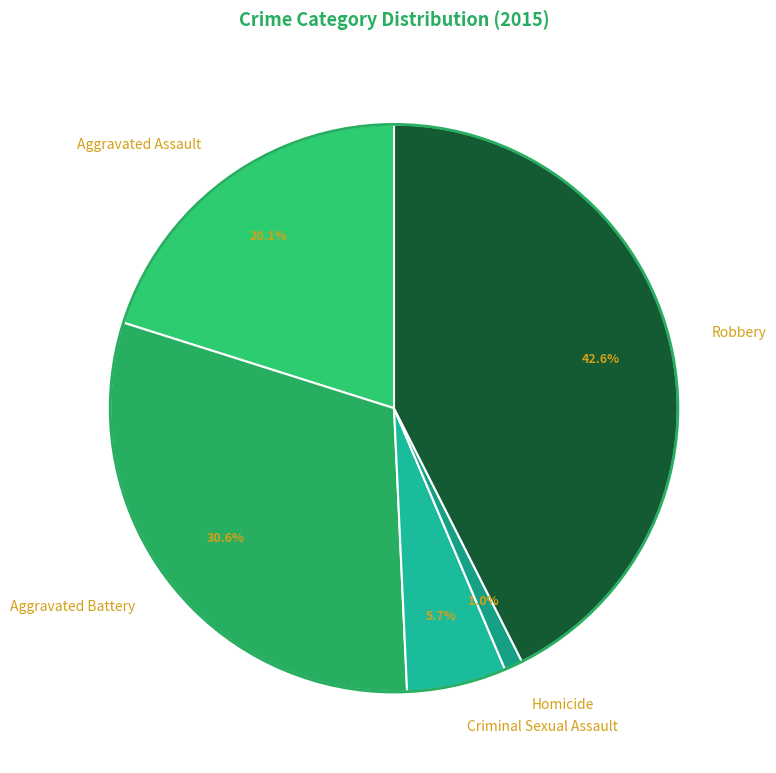

The Aggravated Assault slice represents 20% of the pie. True or false?

True